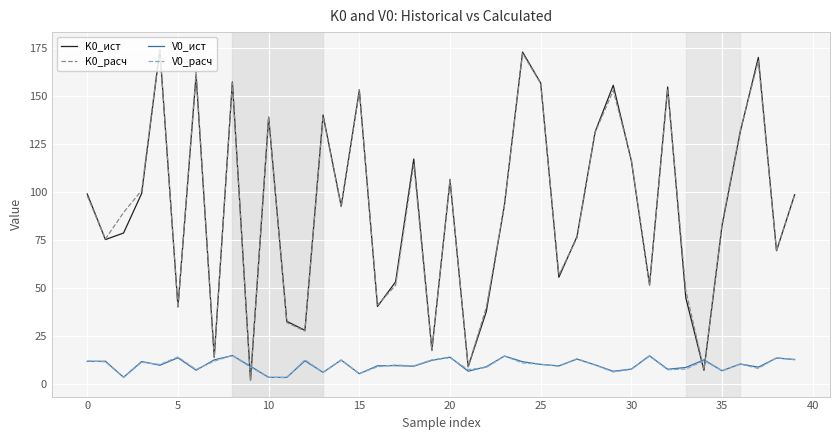

What is the maximum value shown in the chart?

174.6